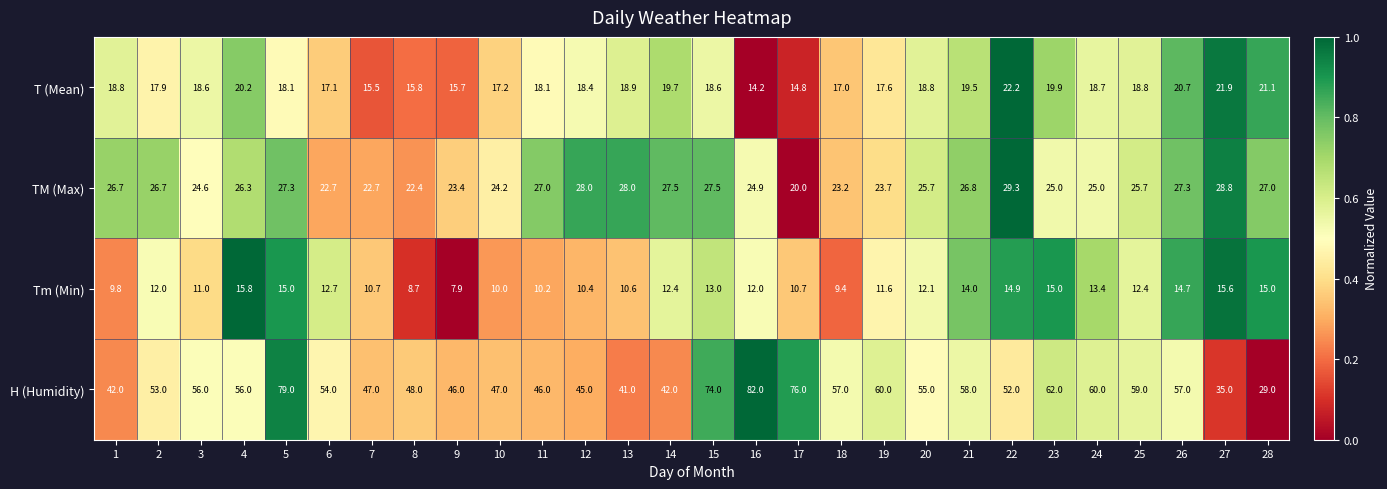

Between 23 and 26, which series saw the biggest shift?

H (Humidity)